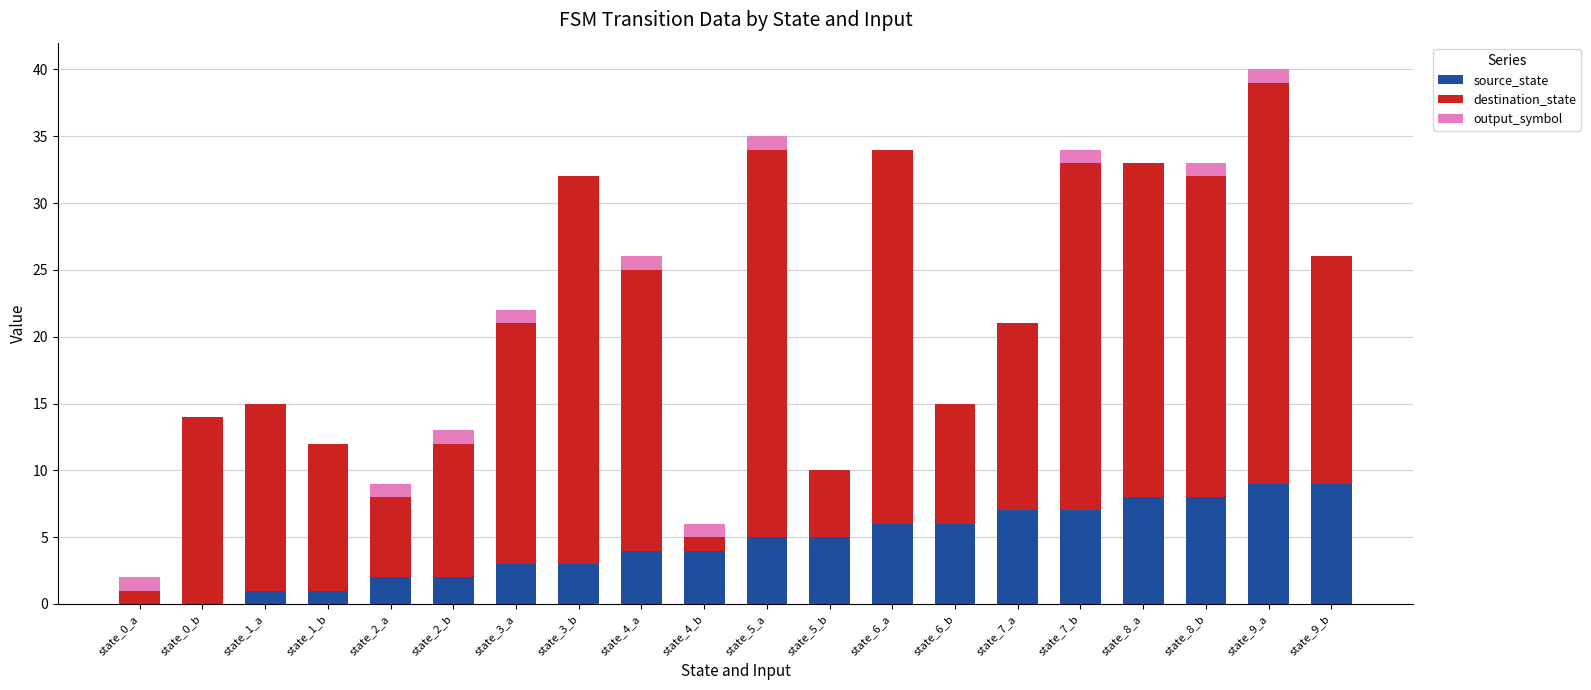

At which category is the sum across all series the highest?

state_9_a